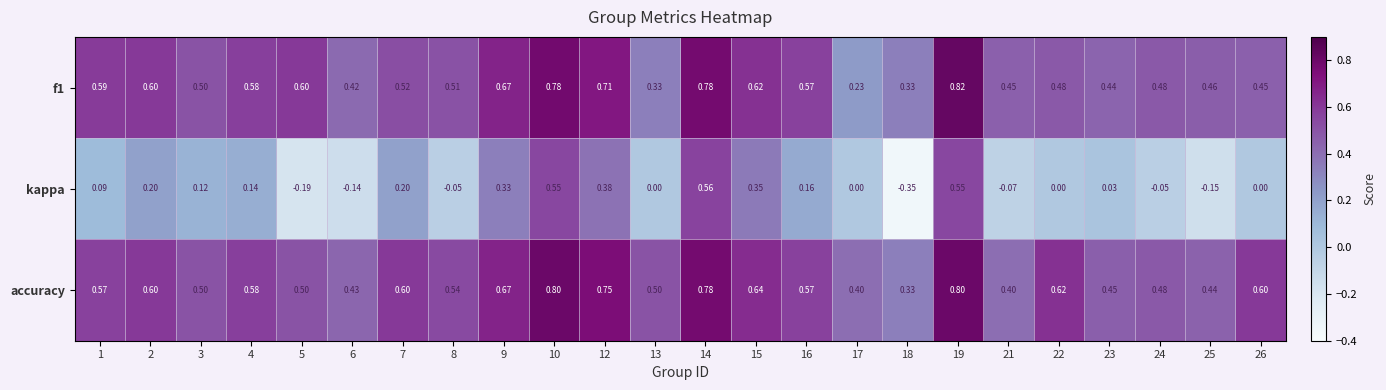

Is the value of f1 at 15 greater than the value of accuracy at 18?

Yes